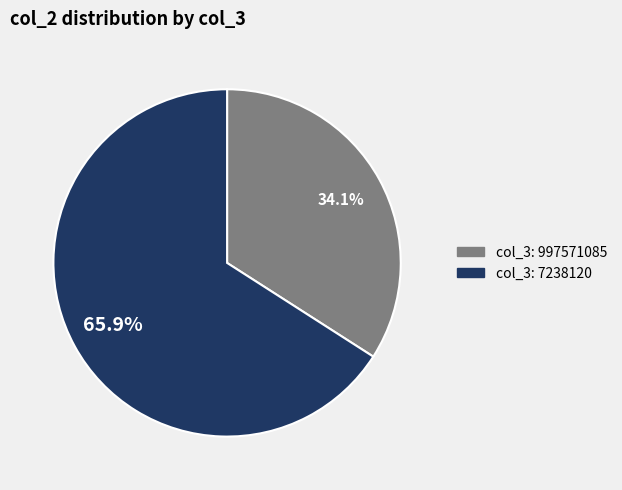

Is there a majority slice in this chart?

Yes